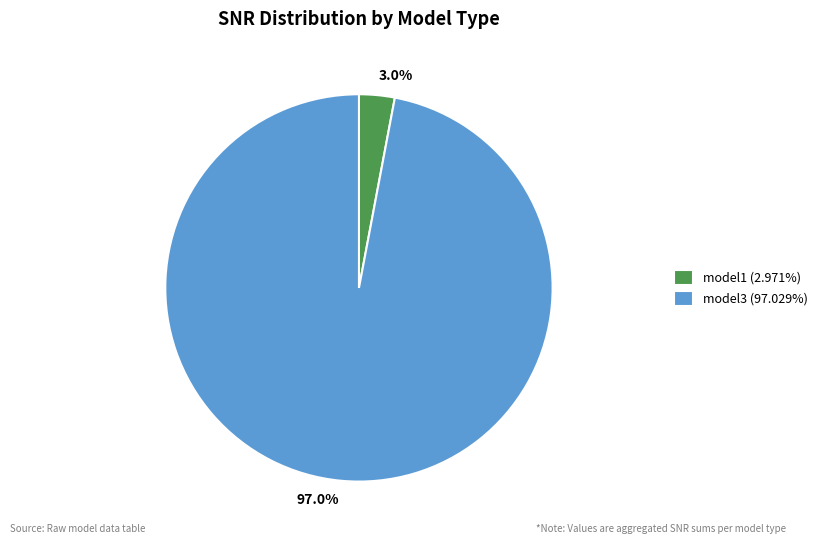

How many slices are in this pie chart?

2